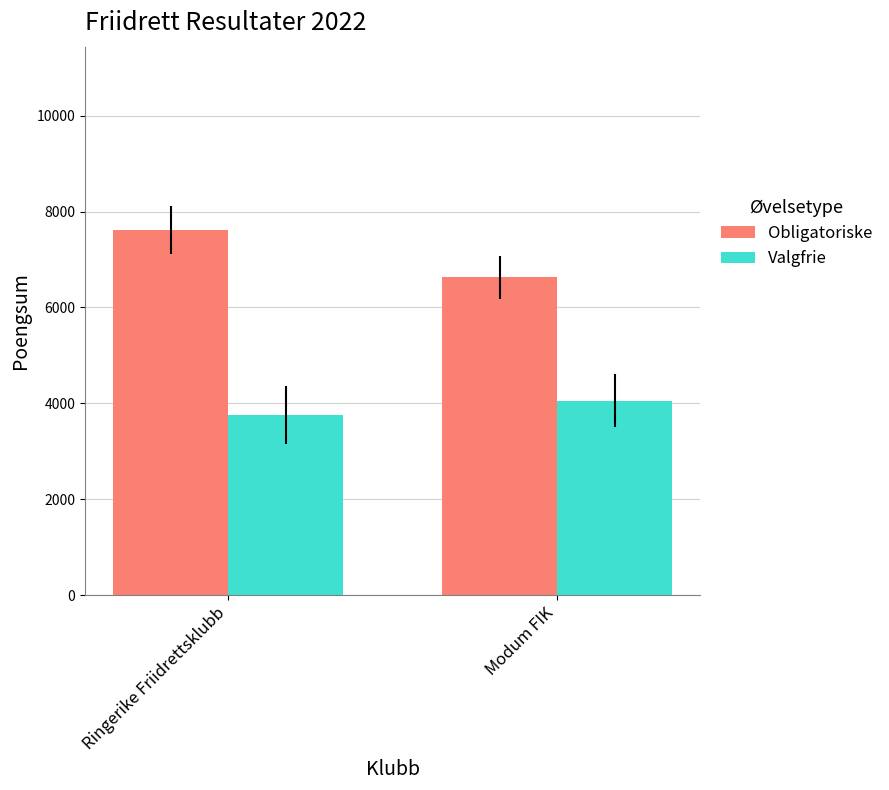

How many distinct data groups are displayed?

2